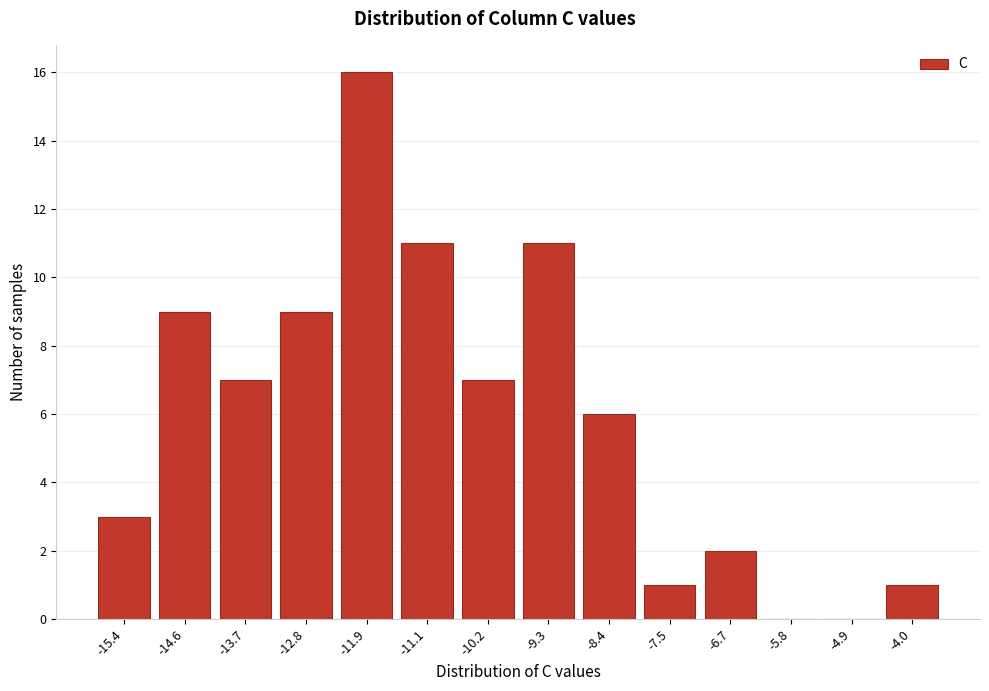

Reading left to right, list all the values displayed in this chart.

-15.4=3	-14.6=9	-13.7=7	-12.8=9	-11.9=16	-11.1=11	-10.2=7	-9.3=11	-8.4=6	-7.5=1	-6.7=2	-5.8=0	-4.9=0	-4.0=1